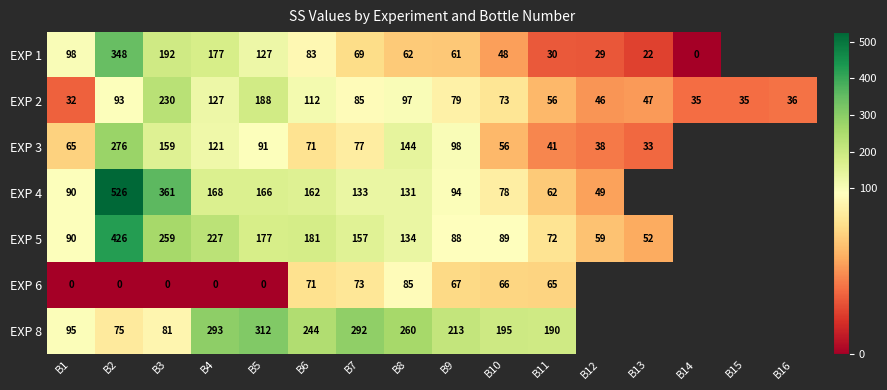

Rank the series at B2 from highest to lowest value.

EXP 4, EXP 5, EXP 1, EXP 3, EXP 2, EXP 8, EXP 6